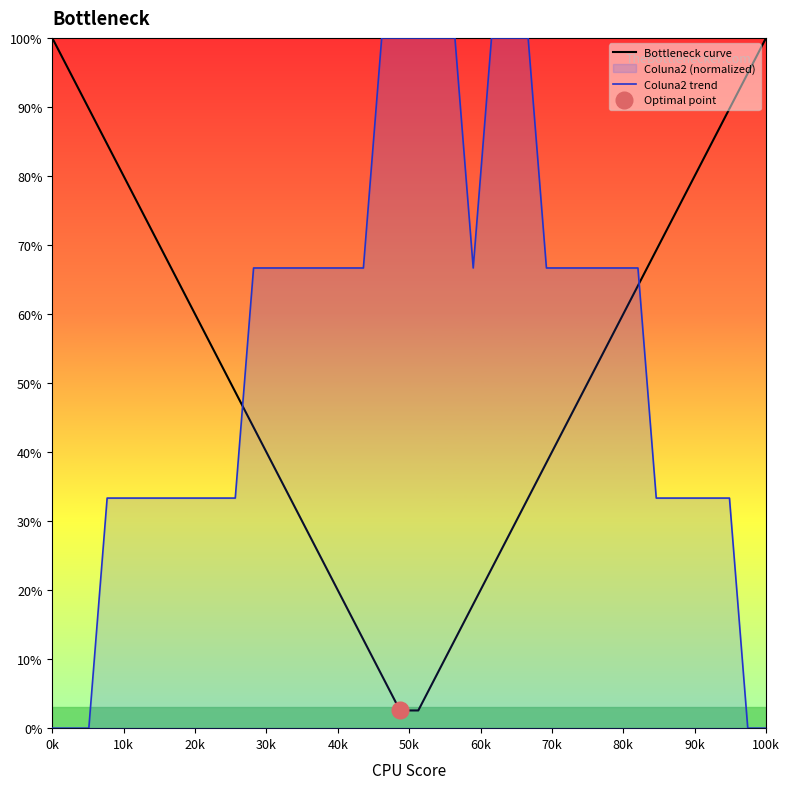

Rank the series by their maximum value, from lowest to highest.

Bottleneck curve, Coluna2 trend